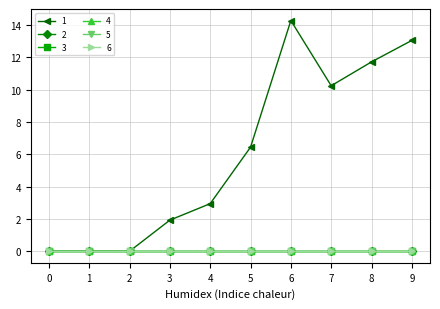

The 4 series shows 0.0 at 1. True or false?

True